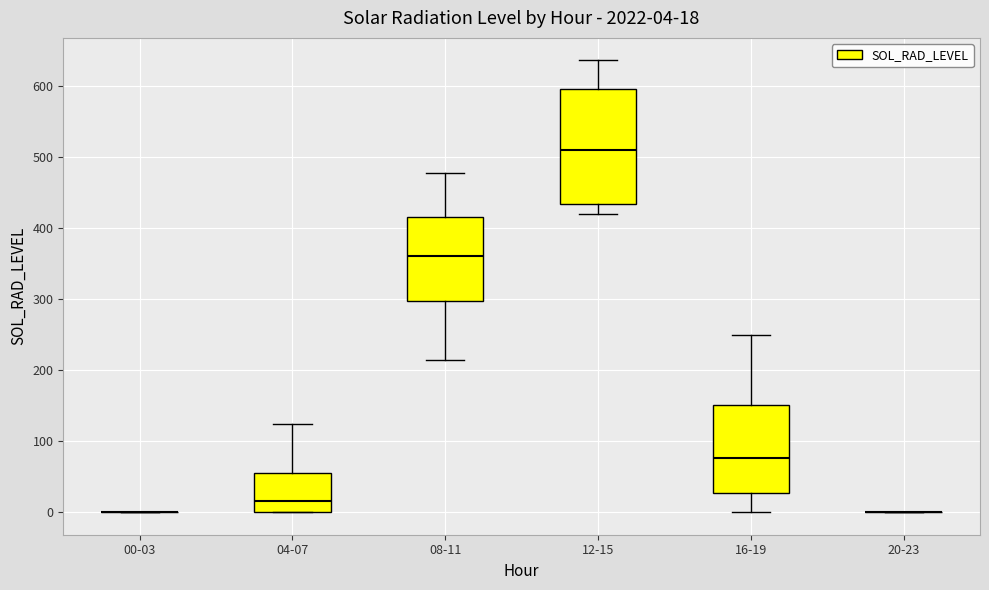

Which box is the tallest, from its lower edge to its upper edge?

12-15